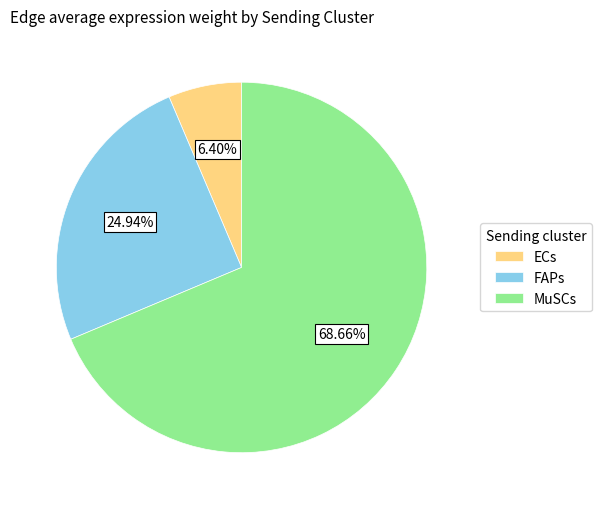

How many slices are in this pie chart?

3